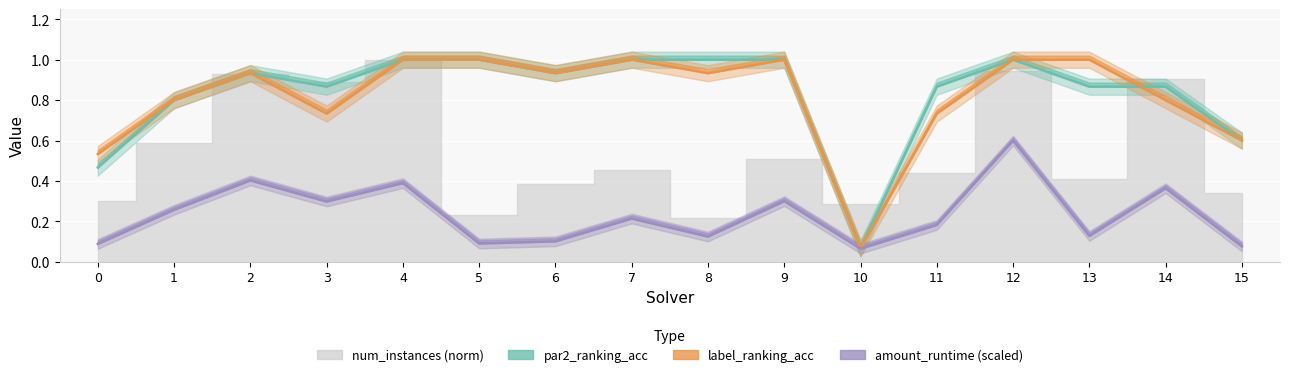

Between 2 and 3, which series saw the biggest shift?

label_ranking_acc